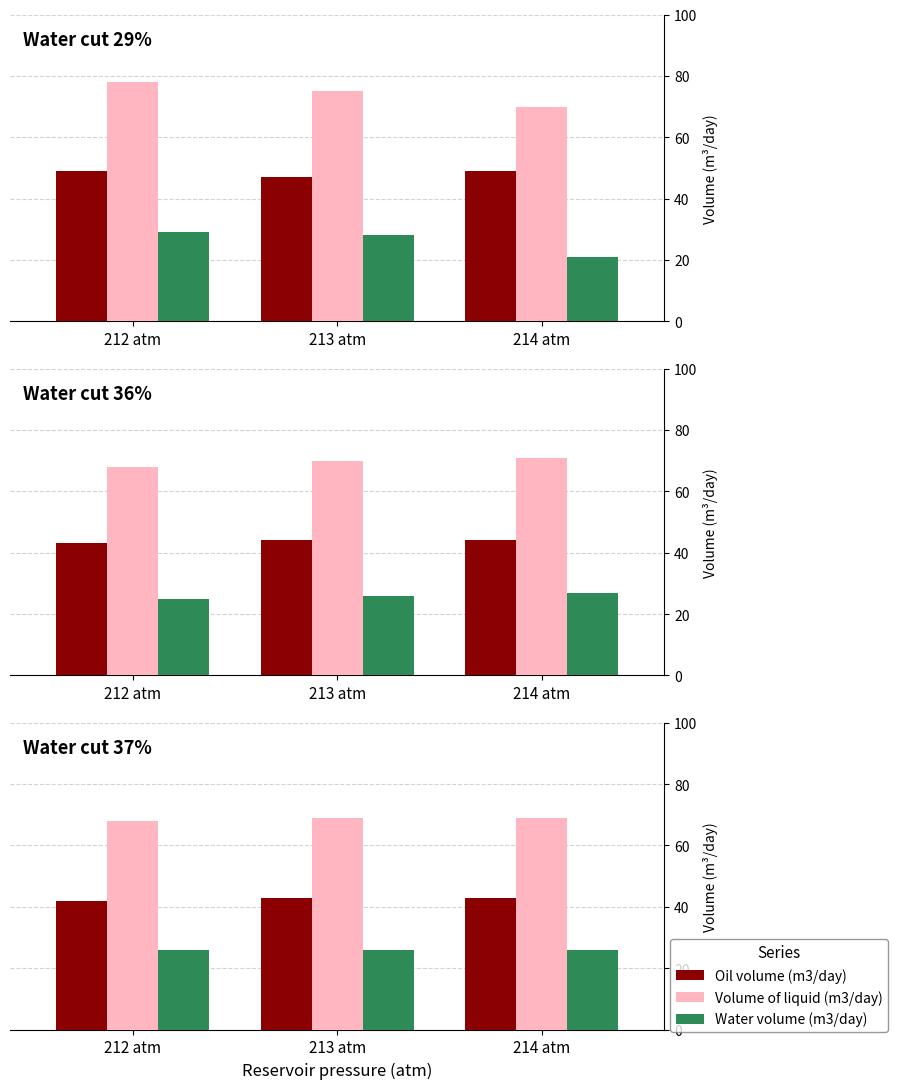

How many categories are shown in the chart?

3